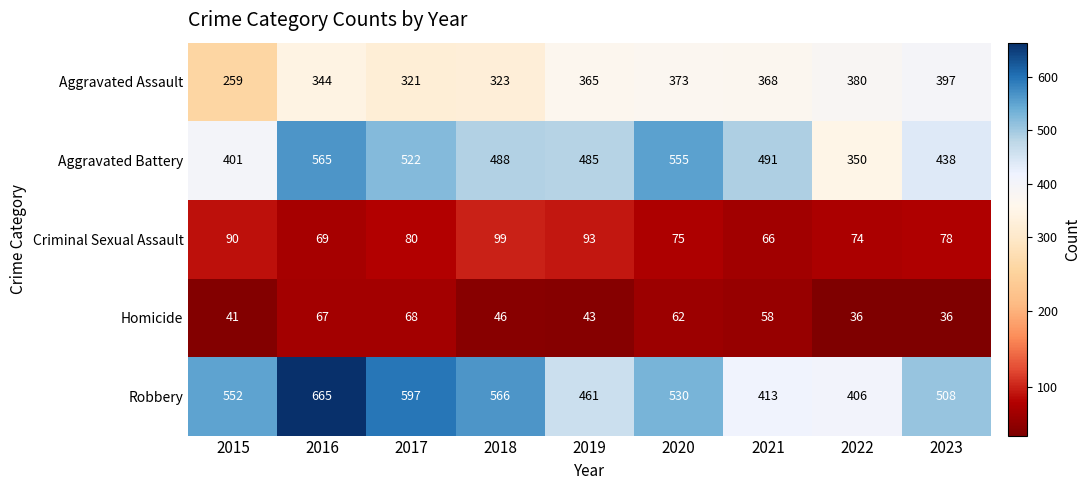

At how many categories does at least one series exceed 527?

5